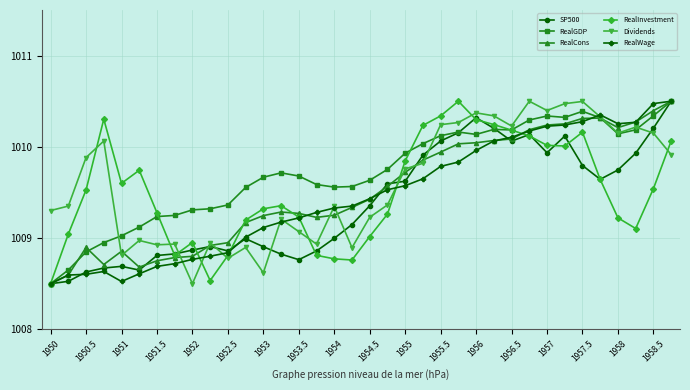

After their last crossing, which series has the higher values: SP500 or Dividends?

SP500